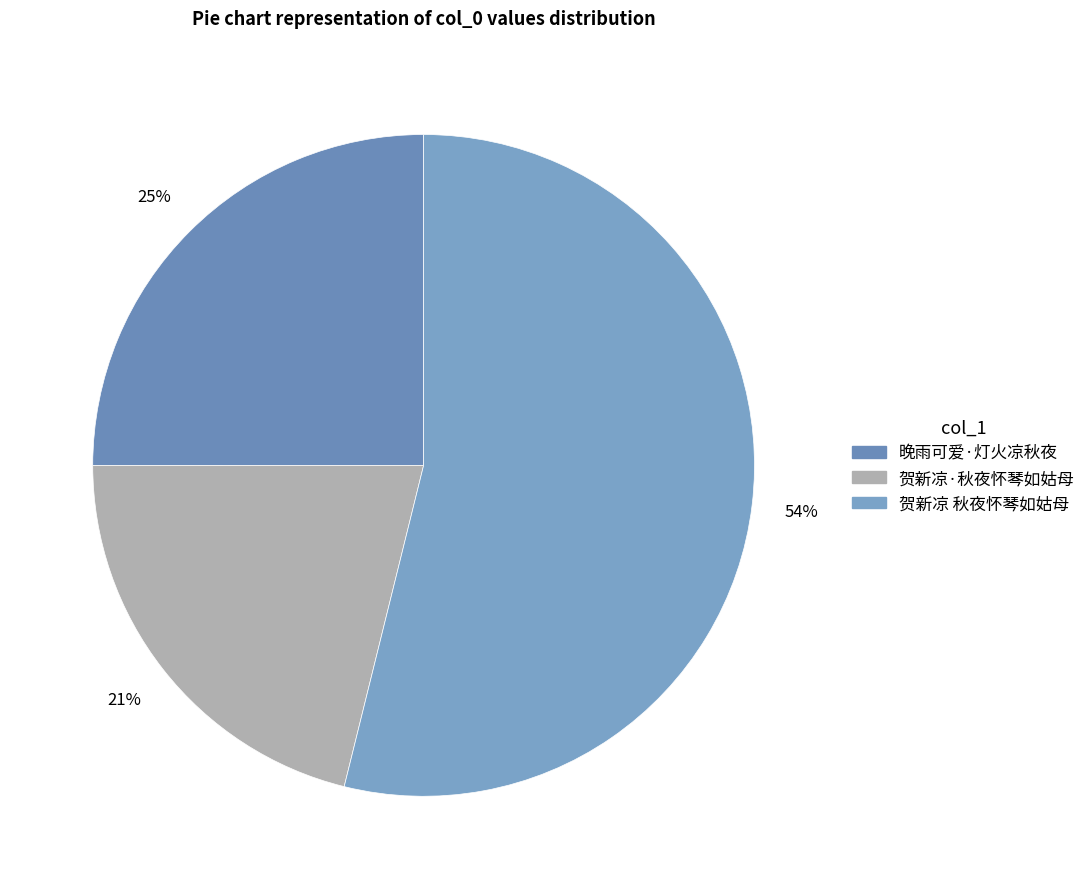

Count the number of slices in the pie.

3